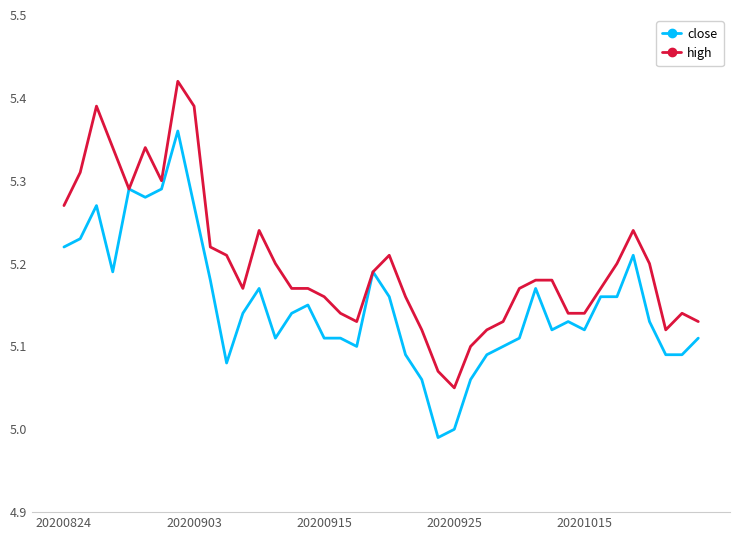

List the series in order of their peak value, highest first.

high, close